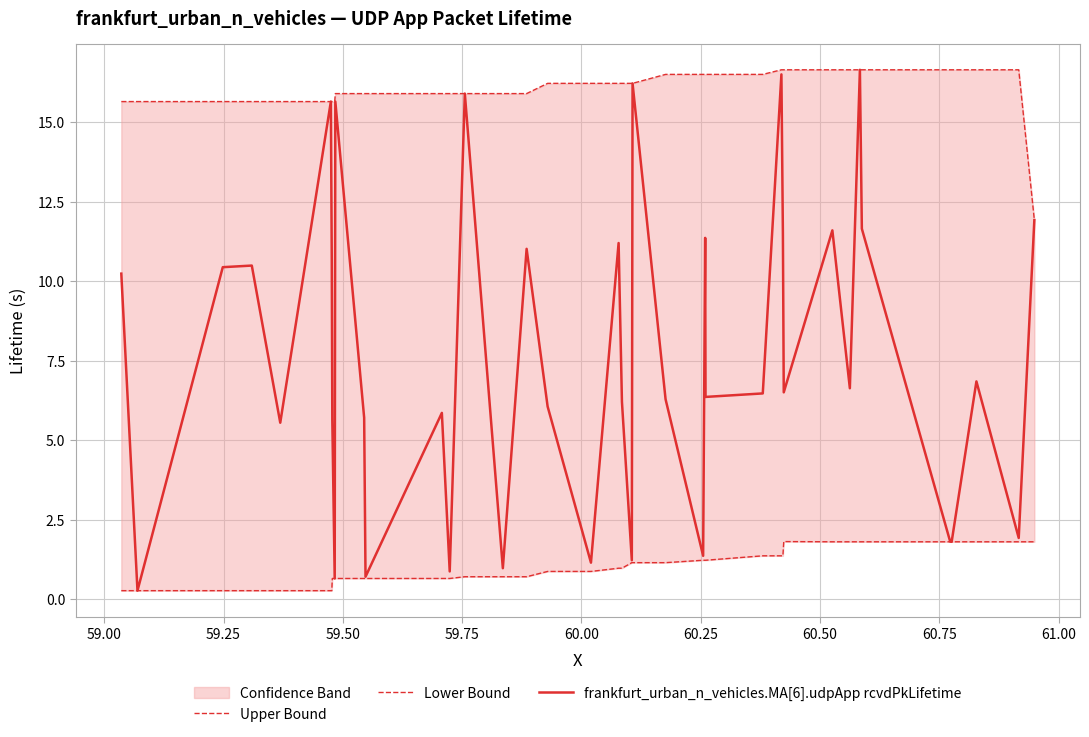

At how many categories does at least one series exceed 0?

40